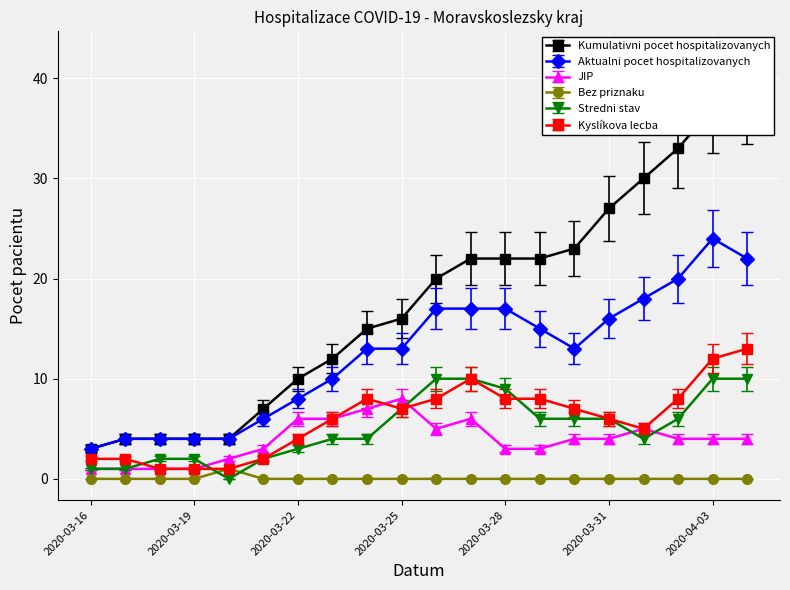

What is the label of the 9th point from the right?

2020-03-27